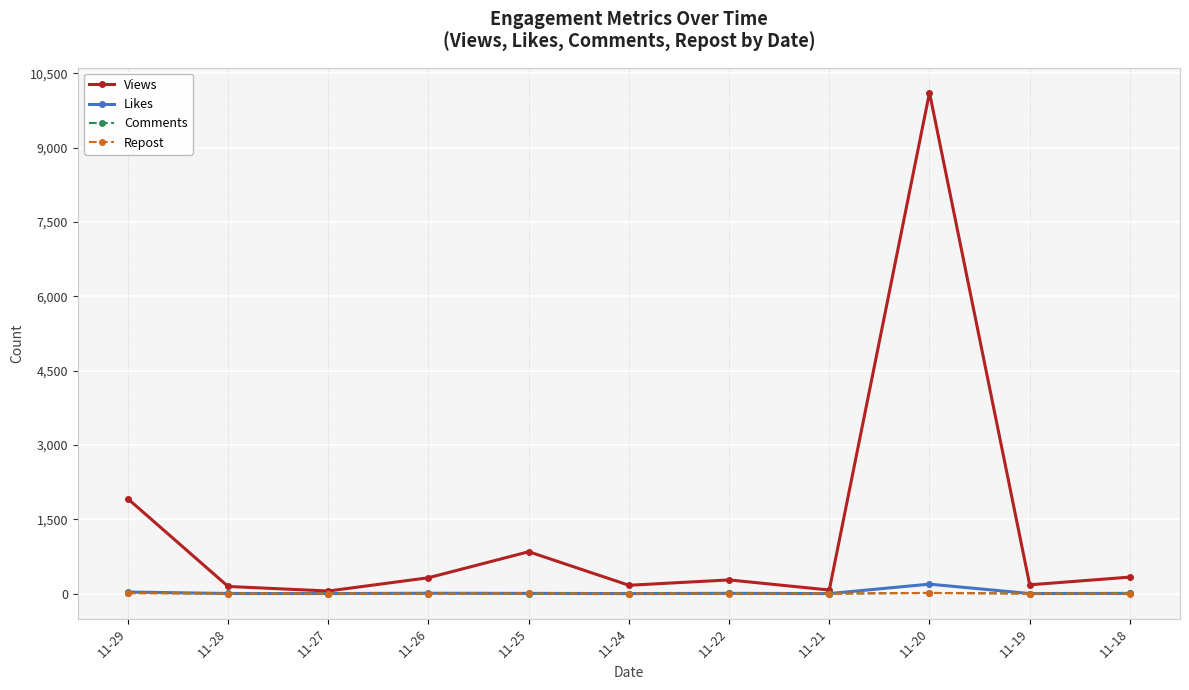

What is the difference between the Views values at 11-24 and 11-29?

1746